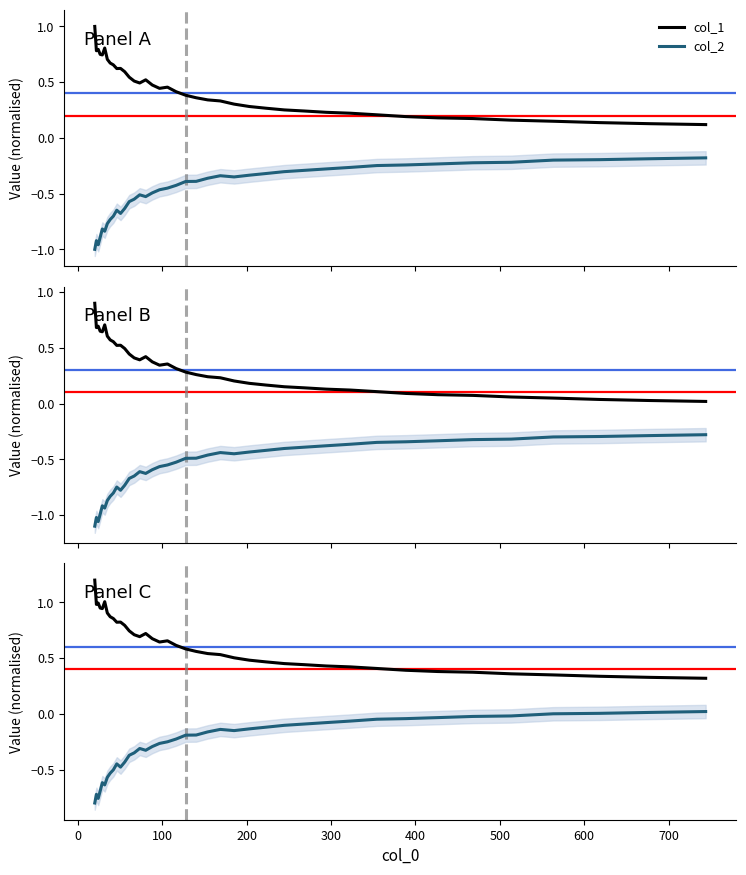

The value of col_2 at 36 is 0.0. True or false?

False